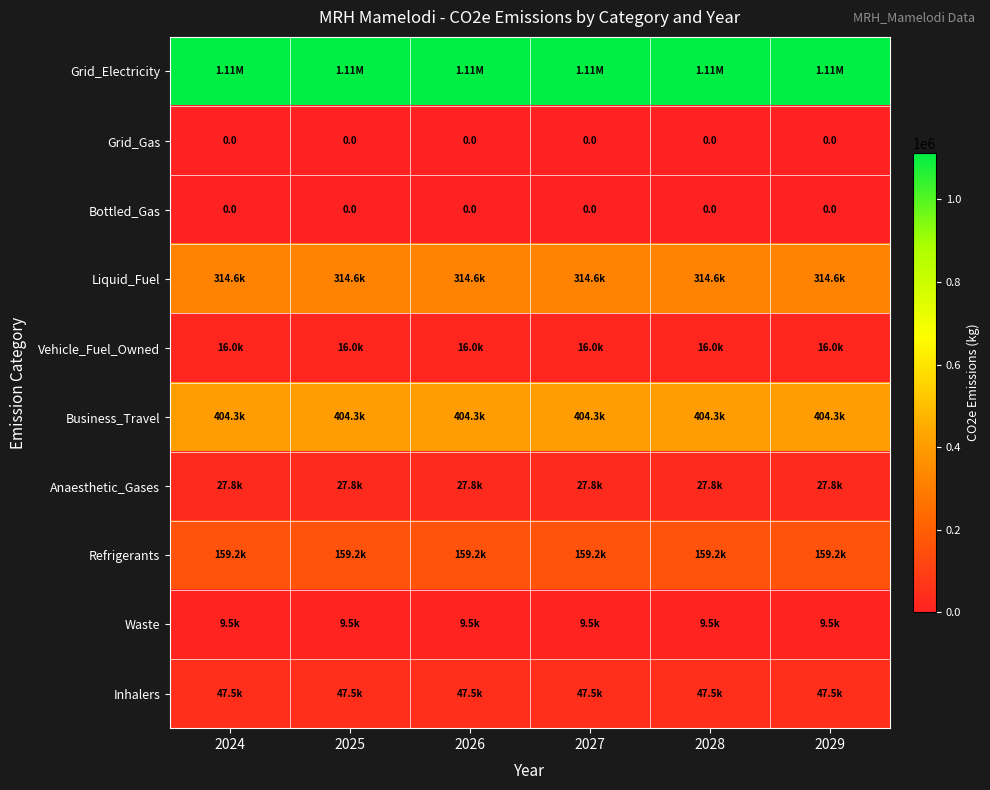

Which series has the largest total across all categories?

Grid_Electricity